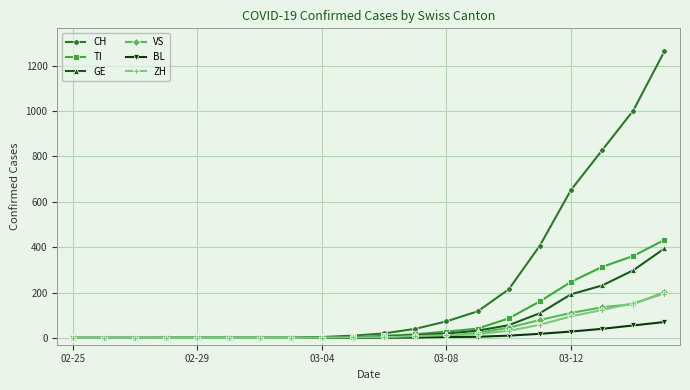

At how many categories does at least one series exceed 586?

4